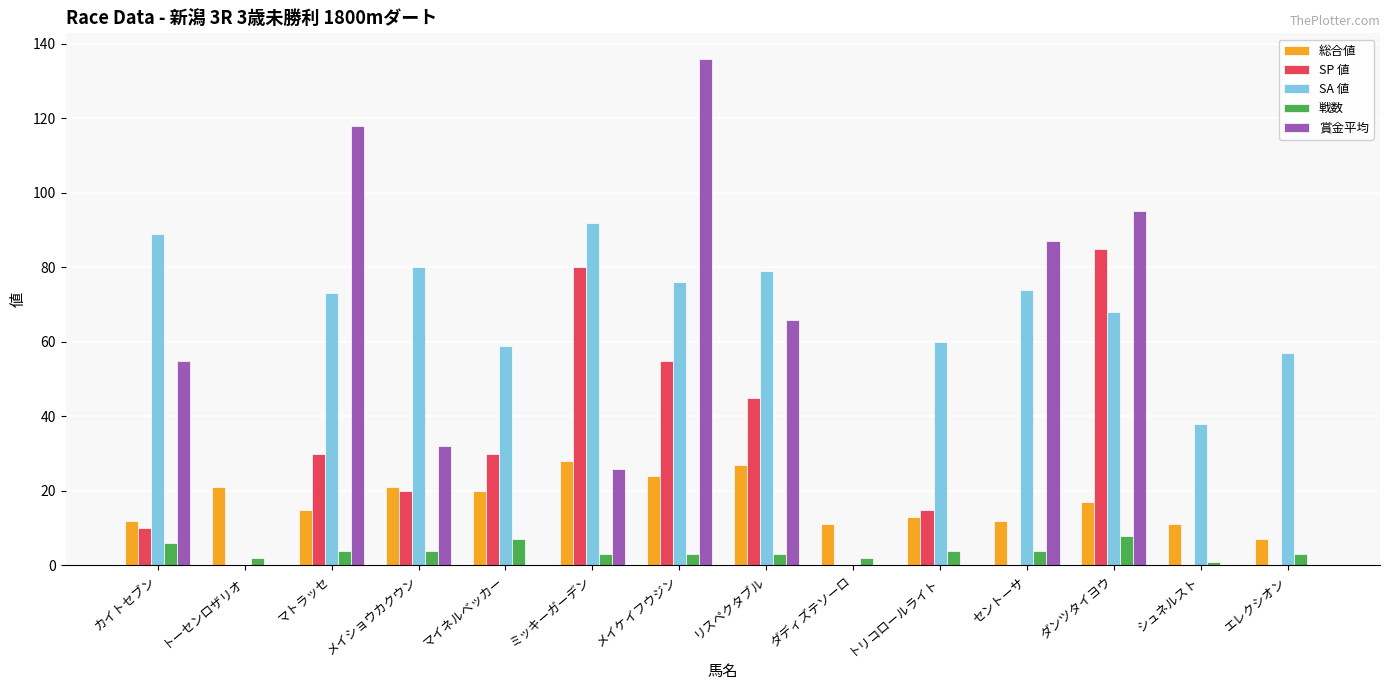

Which series changed the most between ダディズテソーロ and トリコロールライト?

SA 値